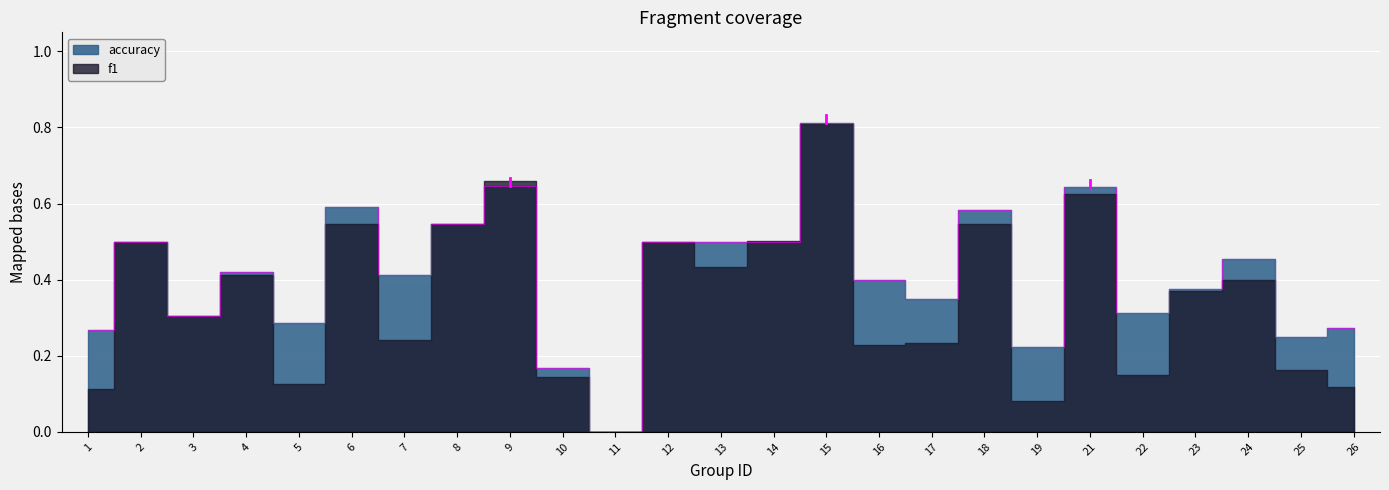

Reading left to right, what are all the values shown in this chart?

1=0.3	2=0.5	3=0.3	4=0.4	5=0.3	6=0.6	7=0.4	8=0.5	9=0.6	10=0.2	11=0.0	12=0.5	13=0.5	14=0.5	15=0.8	16=0.4	17=0.3	18=0.6	19=0.2	21=0.6	22=0.3	23=0.4	24=0.5	25=0.2	26=0.3